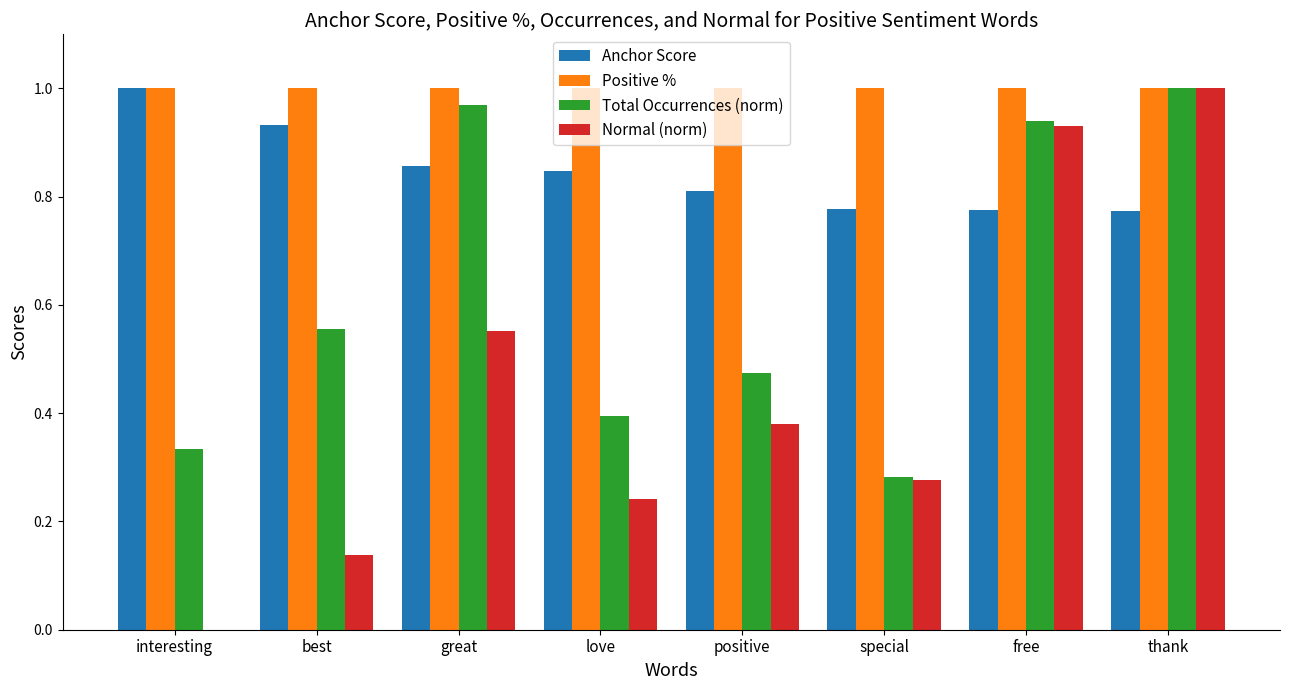

What is the sum of the Anchor Score values at special and love?

1.6